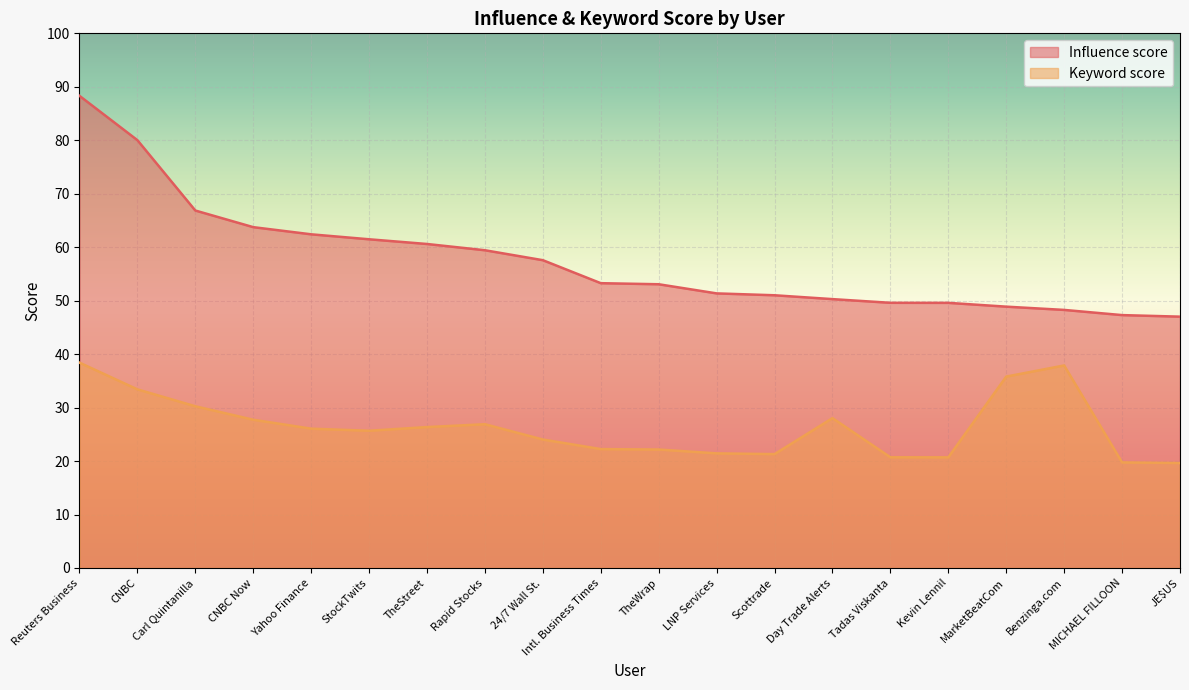

How many lines are shown in the chart?

2